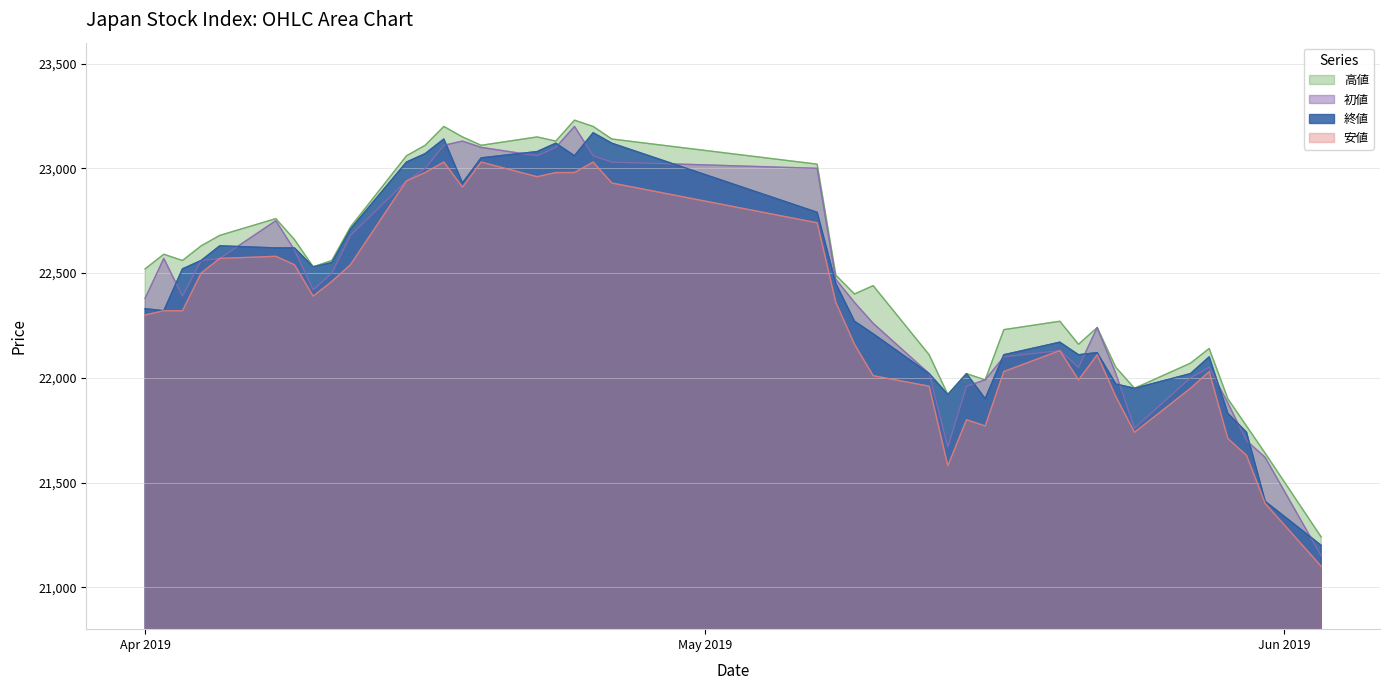

What is the spread (max minus min) of values at 2019/04/11?

100